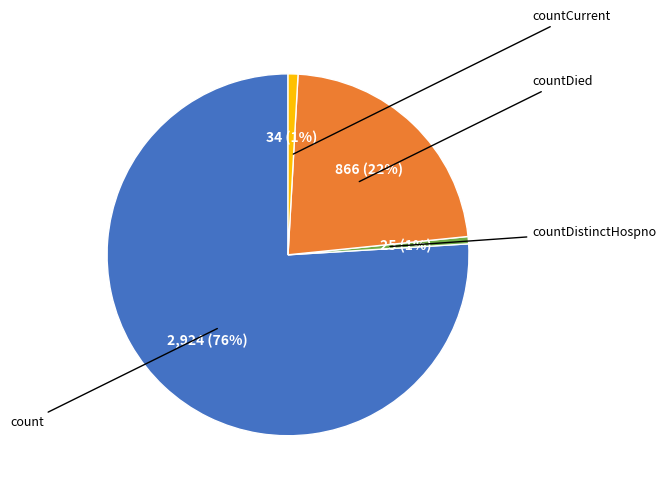

Is there a majority slice in this chart?

Yes